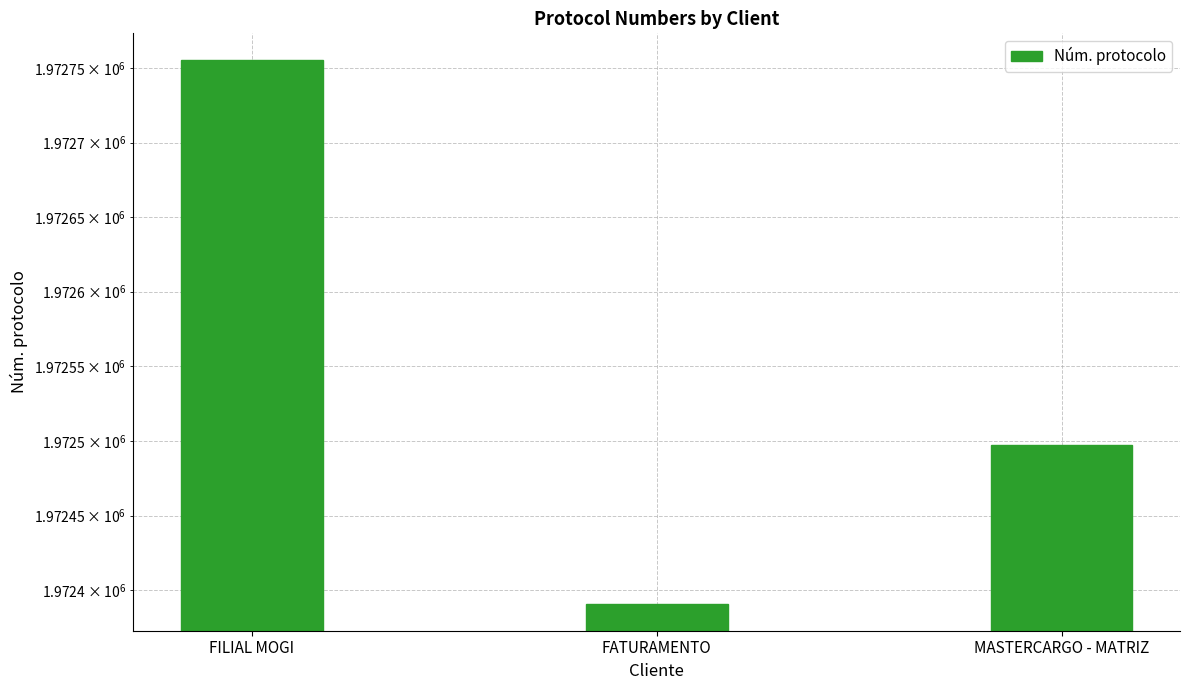

Approximately how many times larger is the value at MASTERCARGO - MATRIZ compared to FATURAMENTO?

1.0